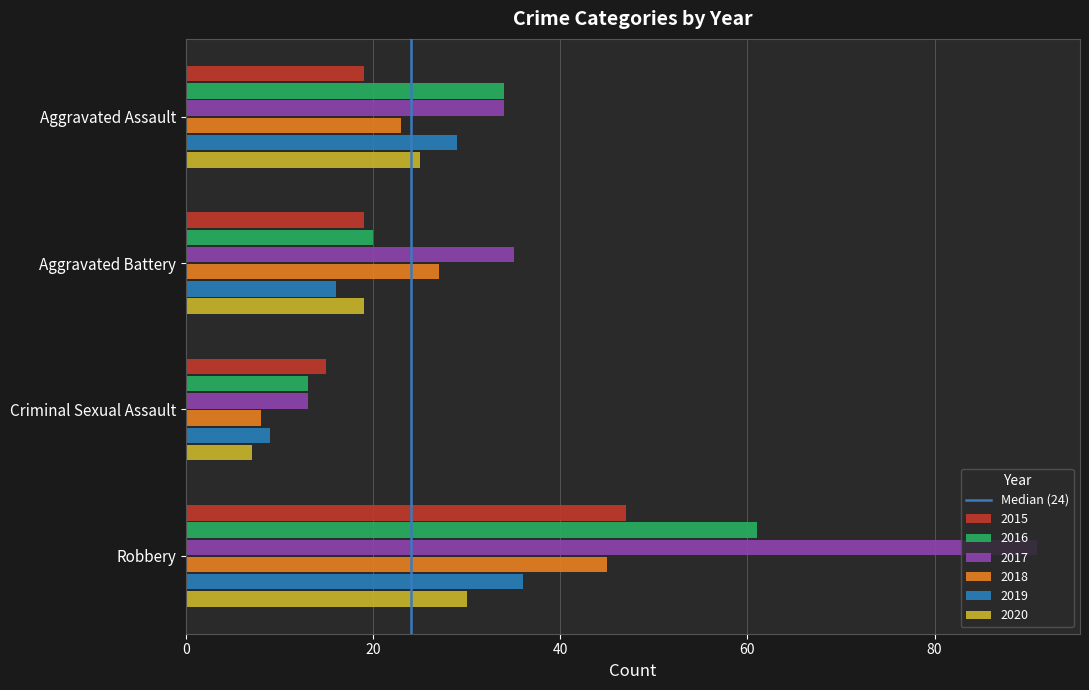

At which label is 2016 closest to 37?

Aggravated Assault